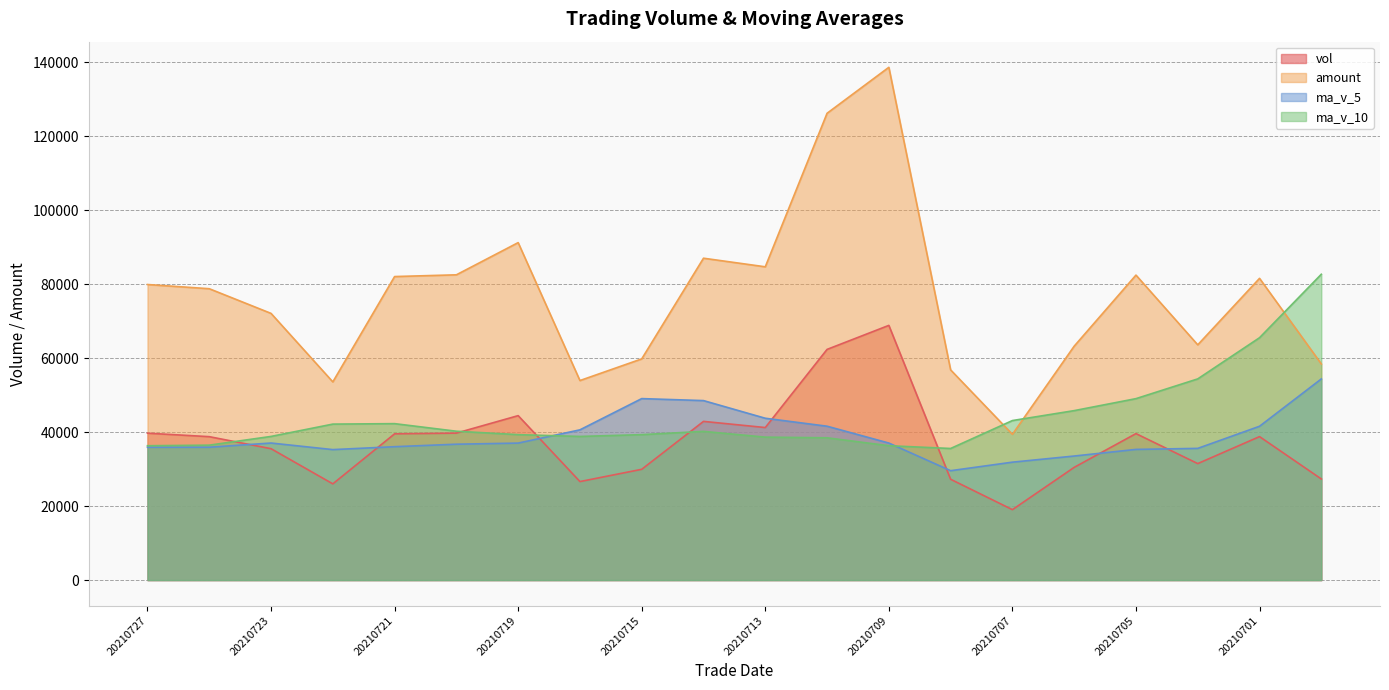

At how many categories does at least one series exceed 122772?

2